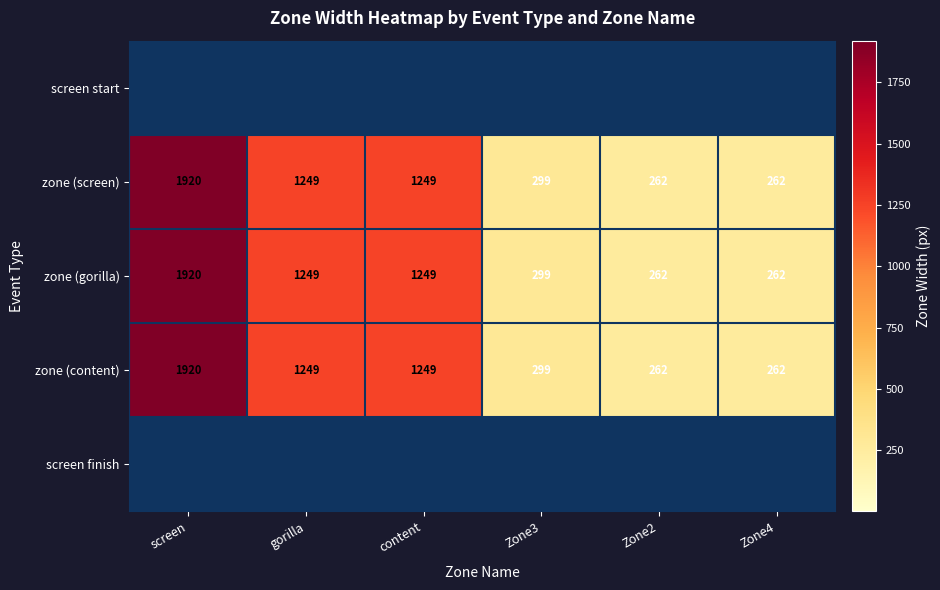

At which category is the sum across all series the highest?

screen